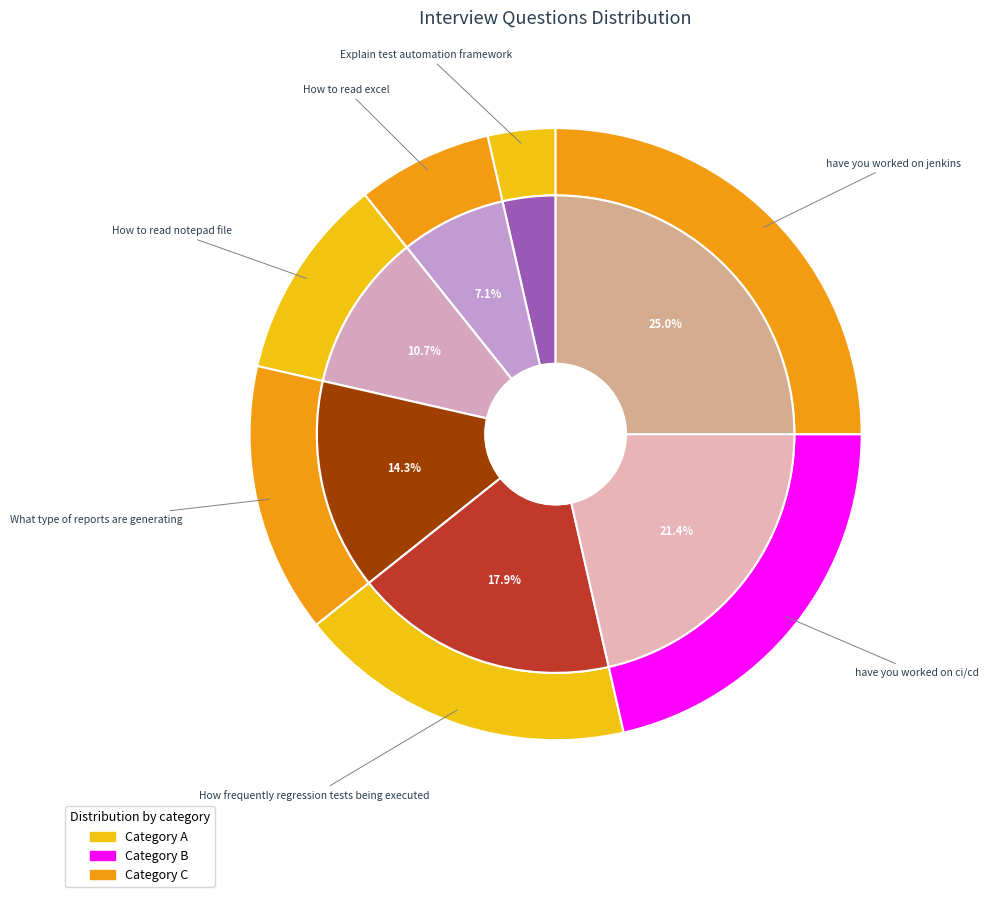

To the nearest percent, what is the difference between the have you worked on jenkins and What type of reports are generating slice percentages?

11%